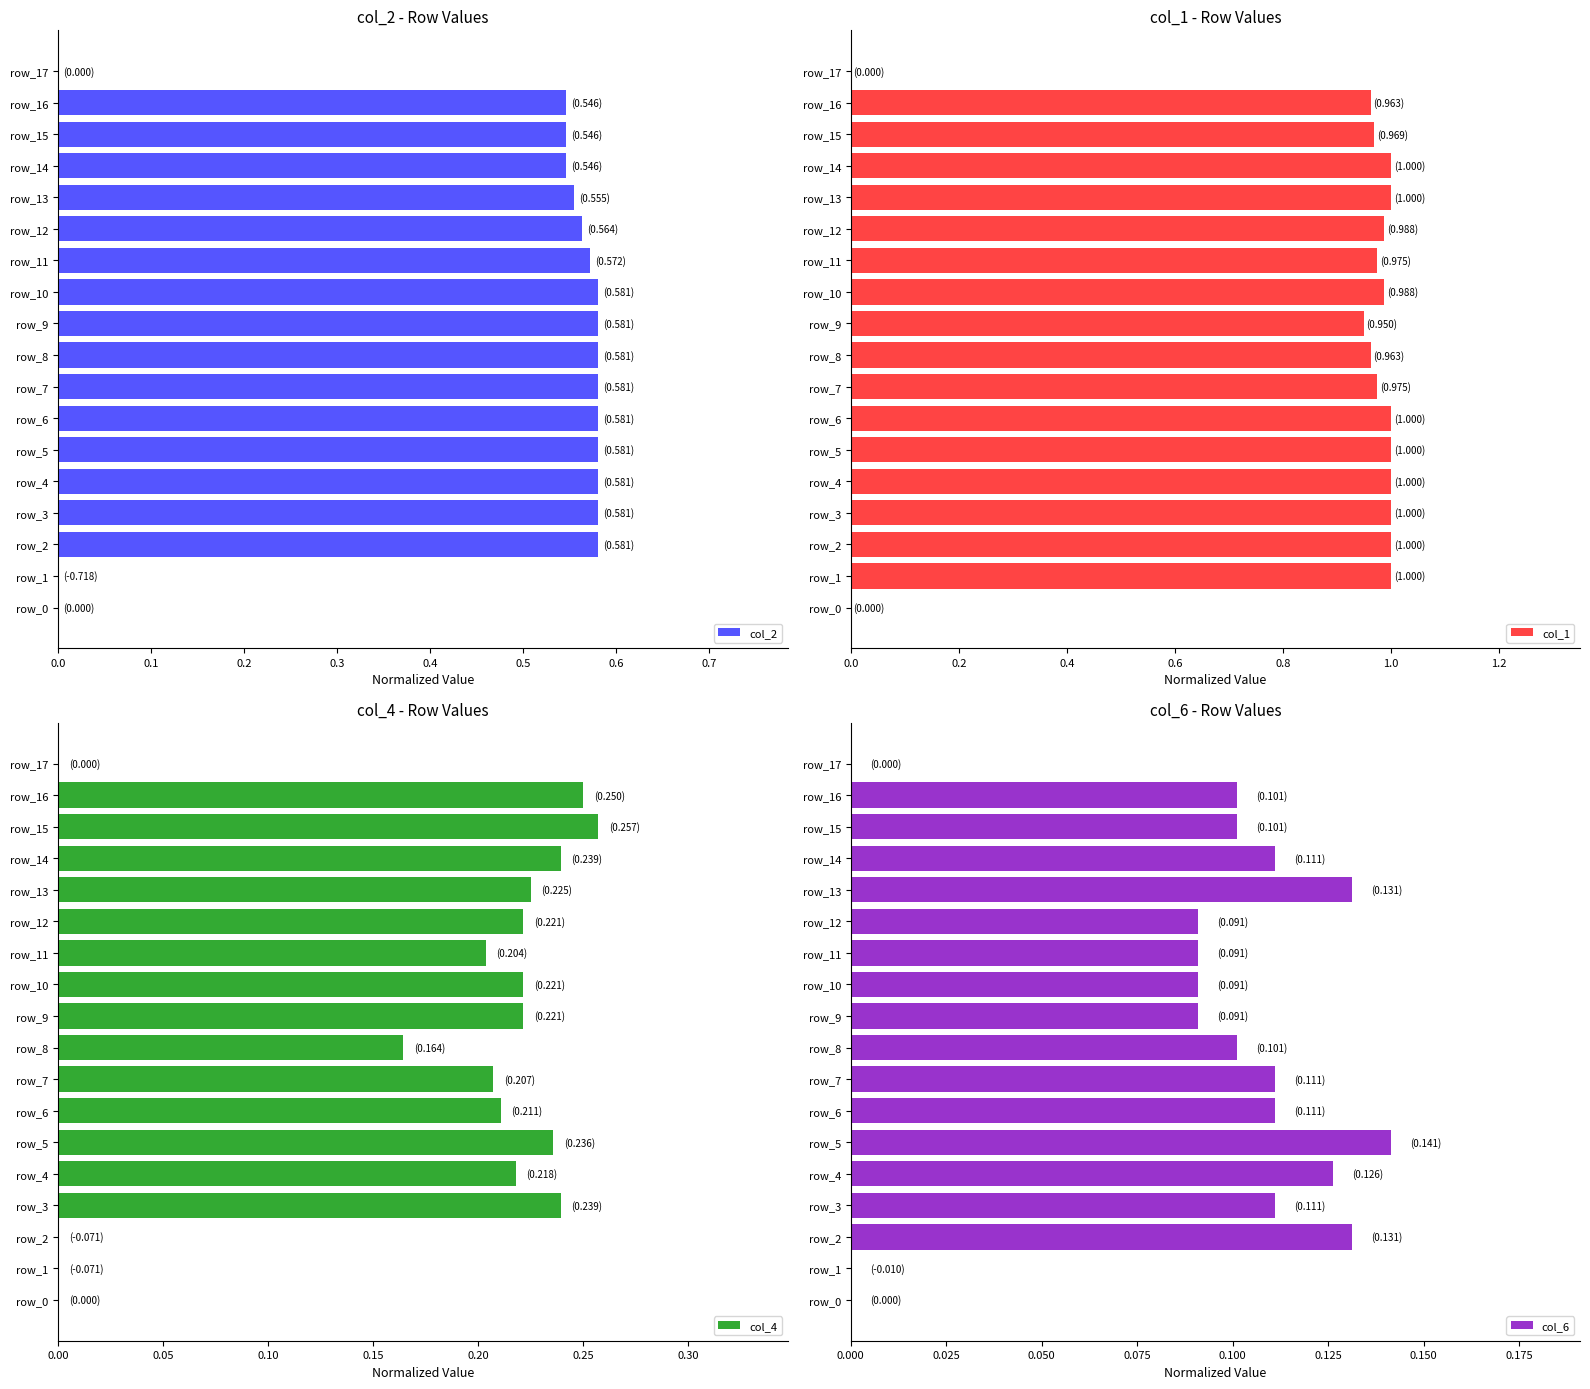

How many data points does each series have?

18